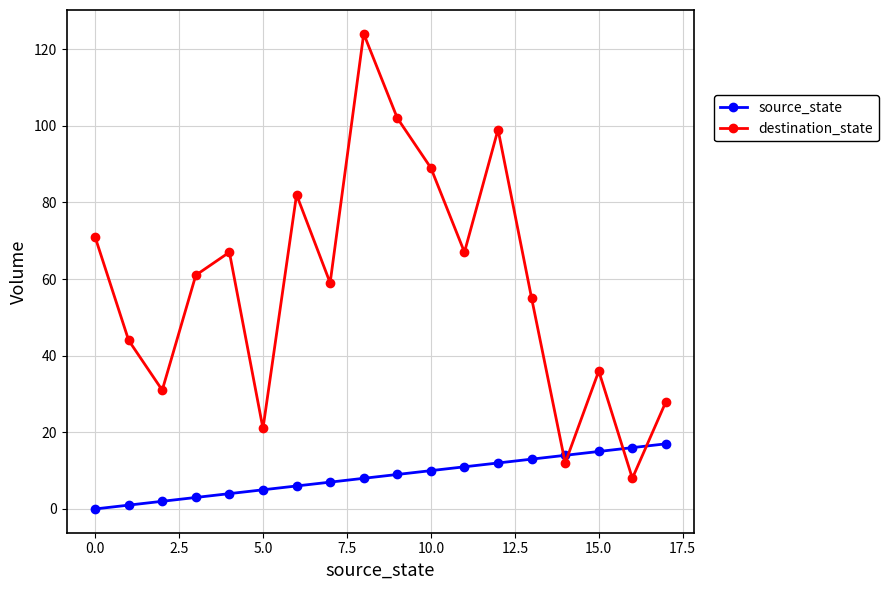

What is the minimum value for destination_state?

8